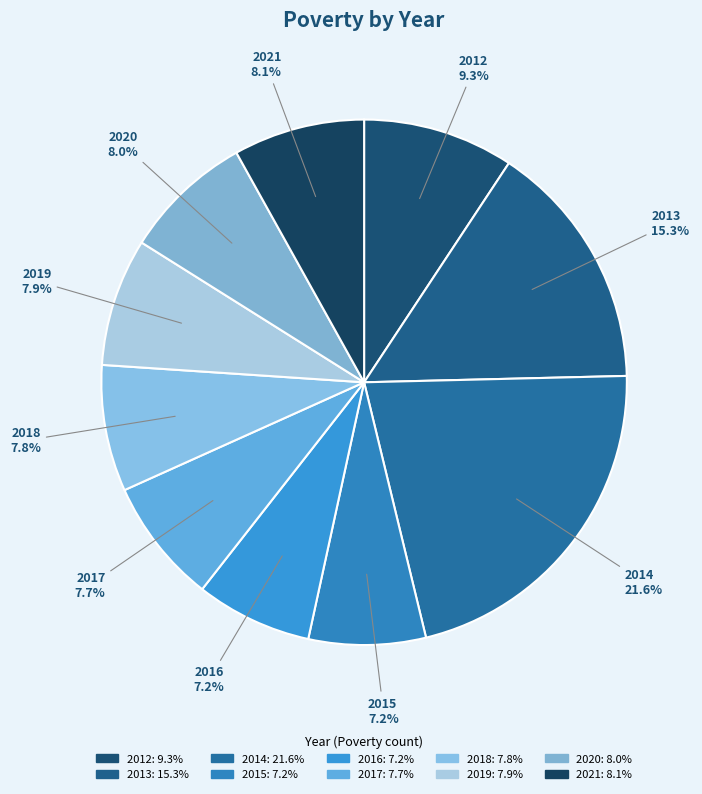

What portion of the pie excludes 2013?

84.7%